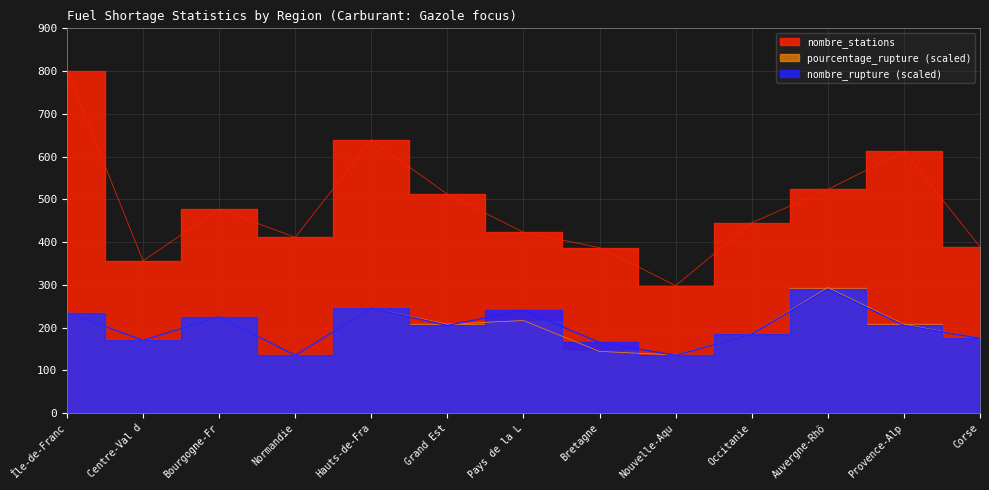

Is it true that nombre_stations equals 410 at Nouvelle-Aqu?

False